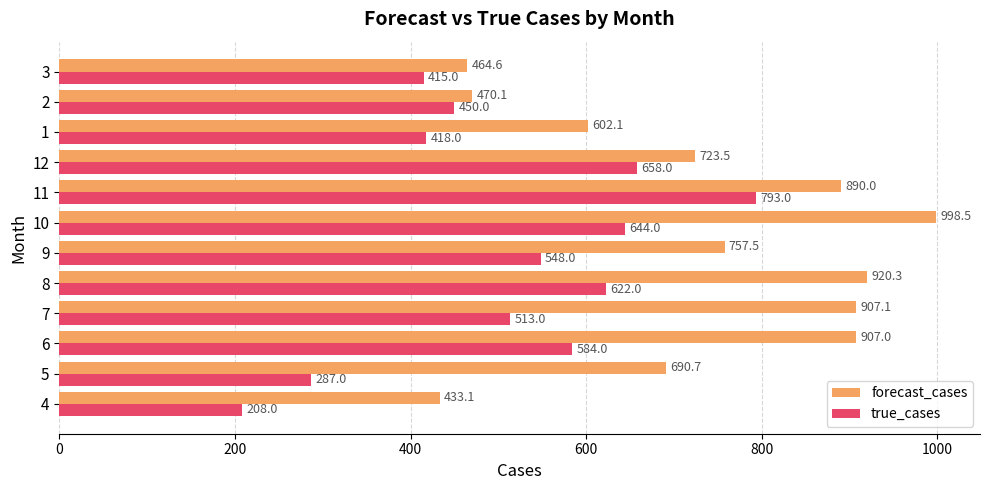

At how many categories does at least one series exceed 519?

9